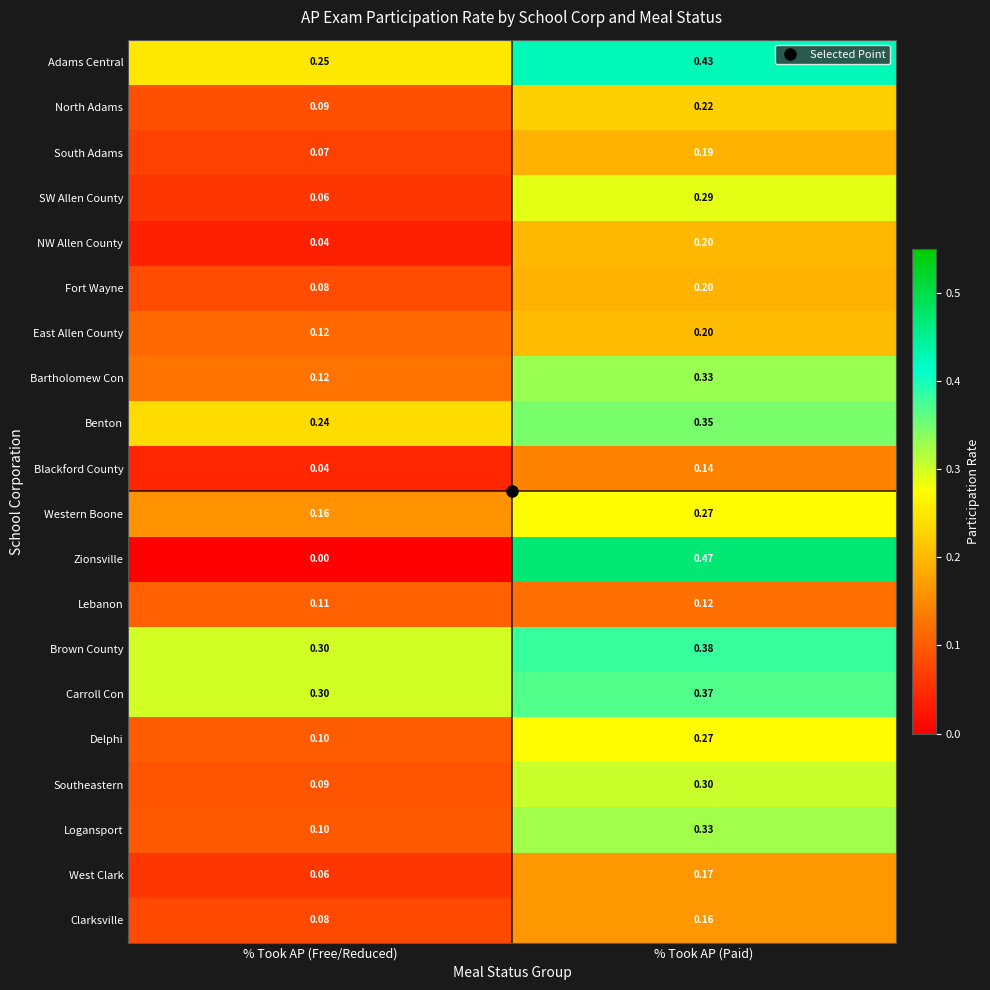

Where is South Adams nearest to the value 0?

% Took AP (Free/Reduced)